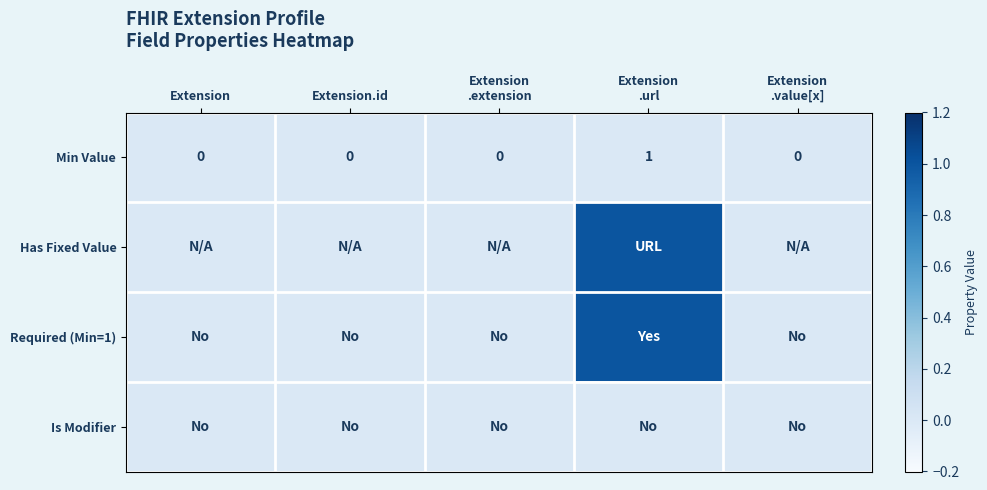

Rank the series at Extension .url from lowest to highest value.

Min Value, Is Modifier, Has Fixed Value, Required (Min=1)